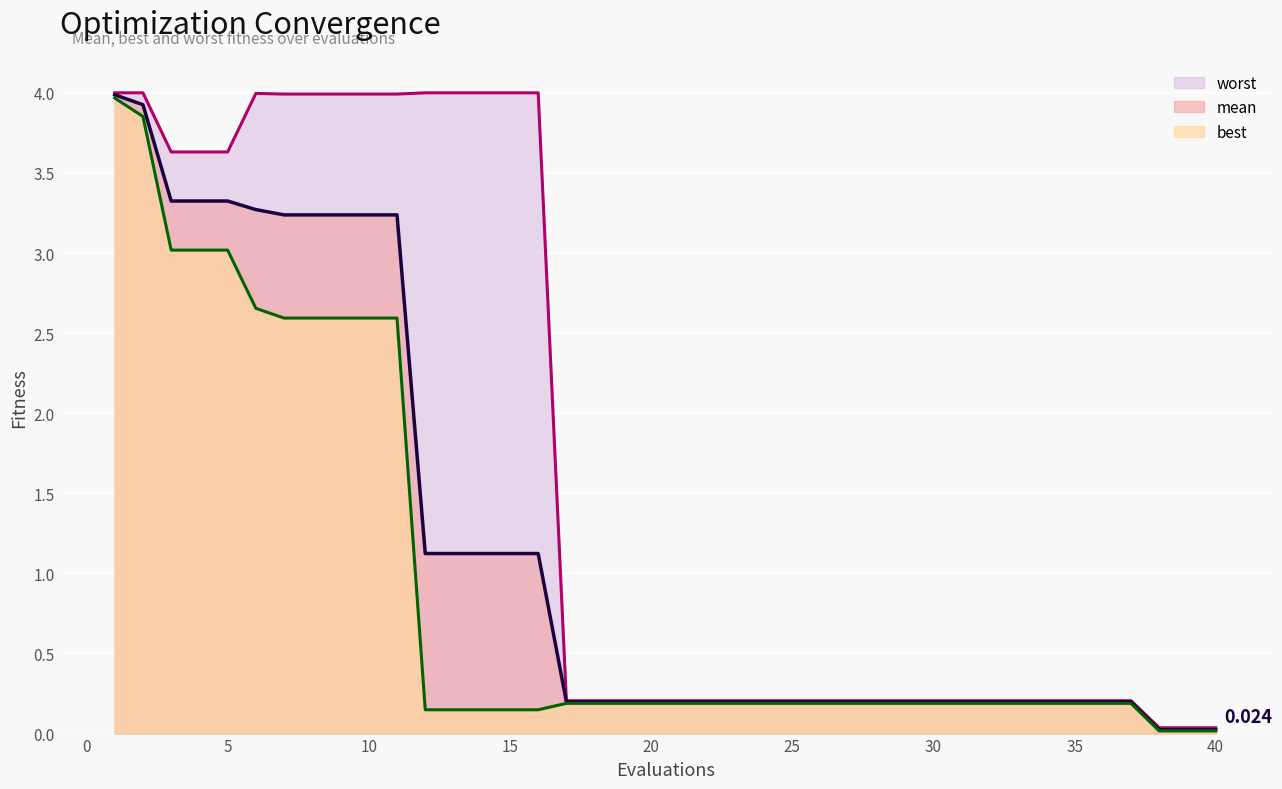

What is the value of the best (line) point at the 11th from the left?

2.6